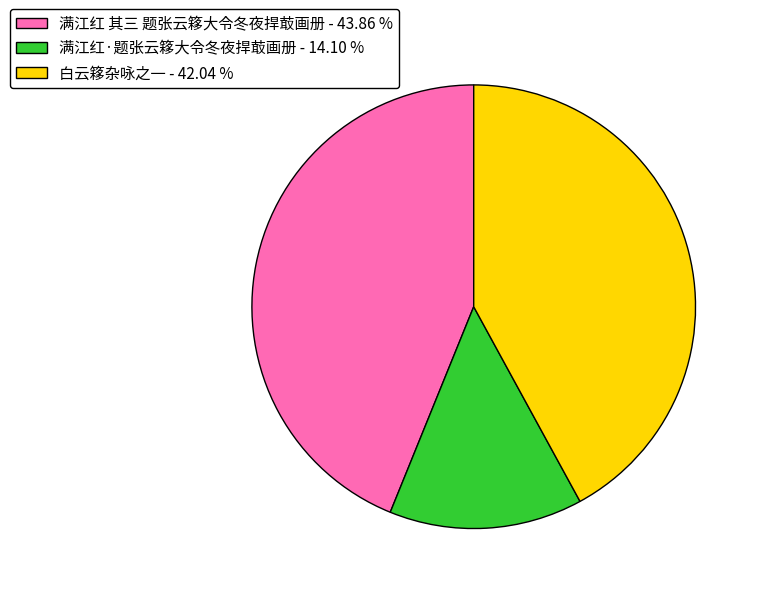

What is the ratio of the value at 满江红 其三 题张云簃大令冬夜捍菆画册 to the value at 满江红·题张云簃大令冬夜捍菆画册?

3.1